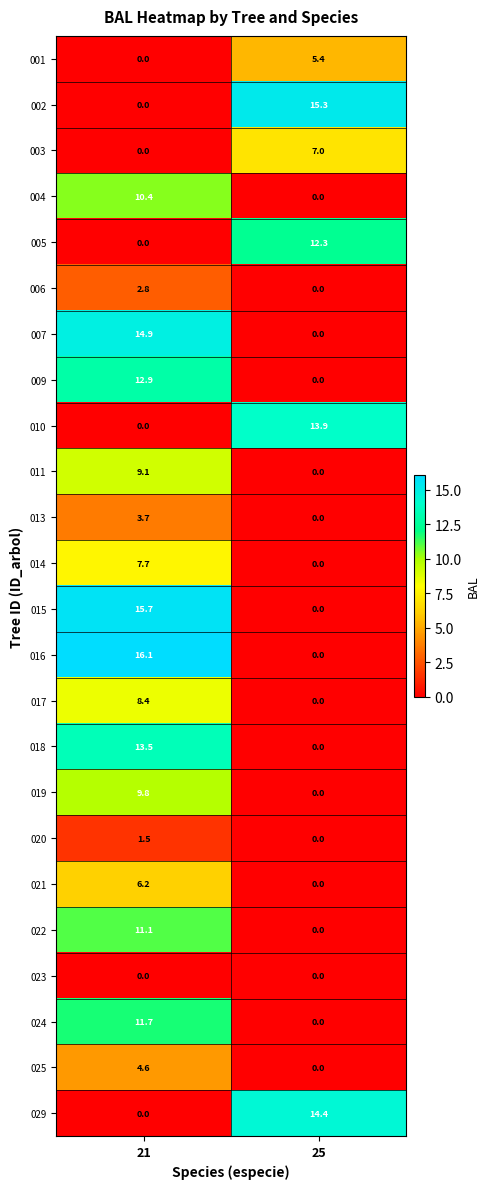

At which category does the chart reach its peak across all series?

21